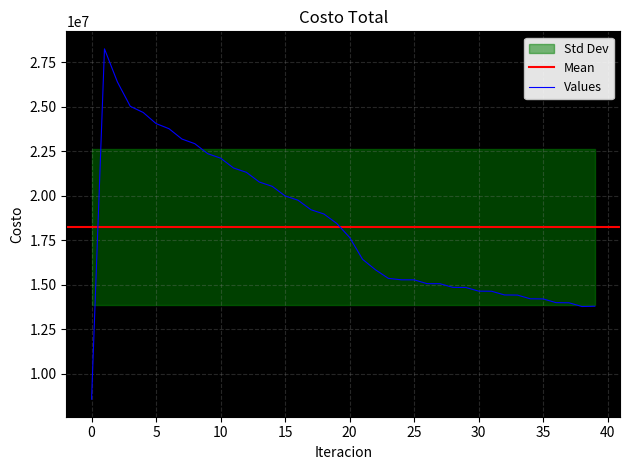

What is the minimum value for Values?

8585471.3